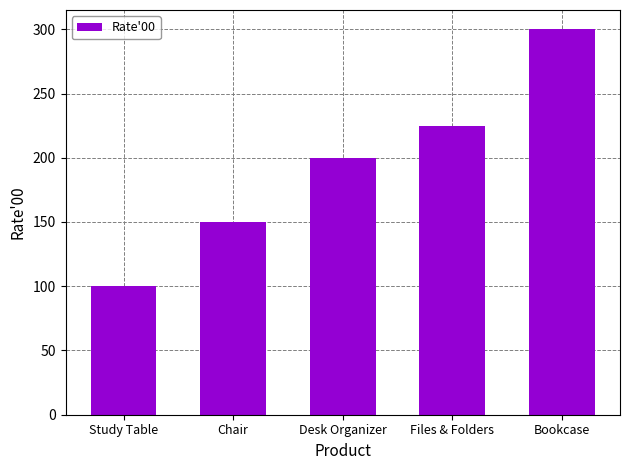

Reading right to left, extract all data points from this chart.

300	225	200	150	100